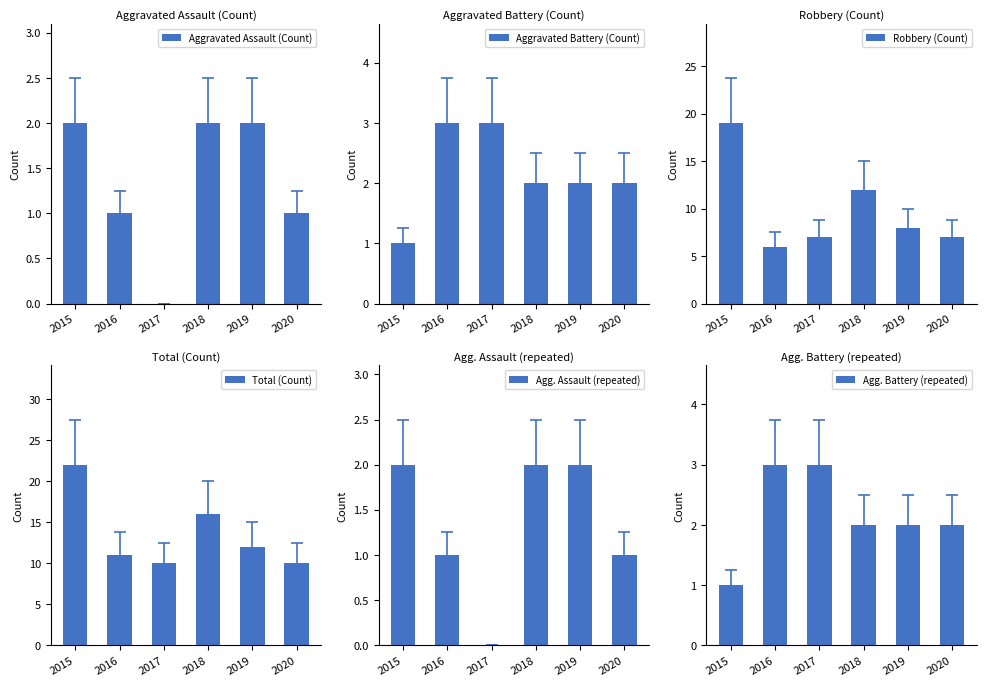

The Robbery (Count) series shows 12 at 2018. True or false?

True